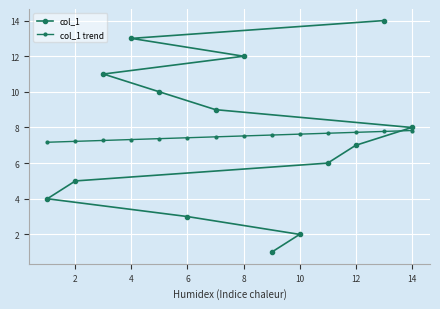

Count the number of categories in the chart.

14